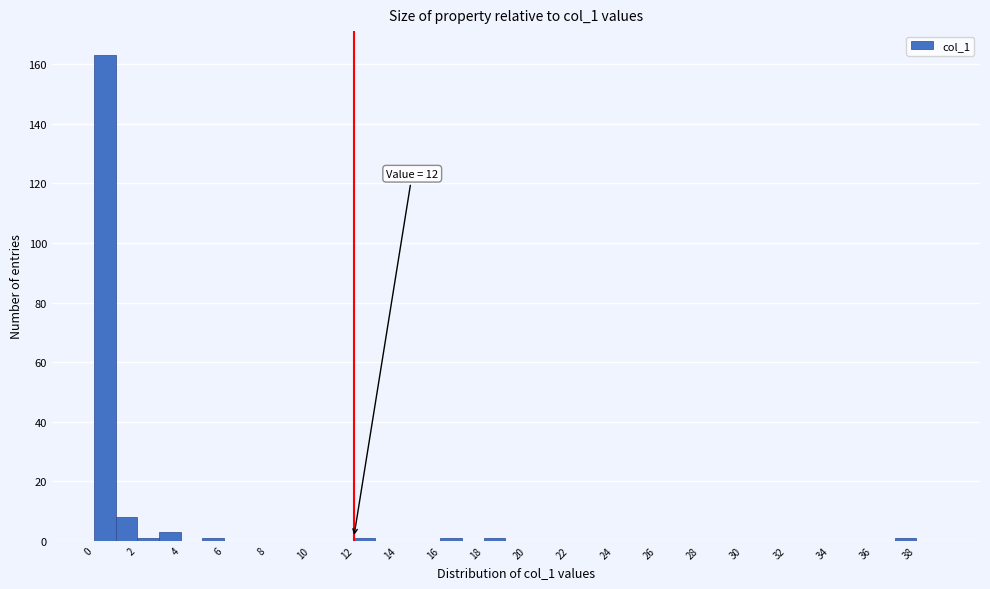

Which range on the x-axis has the tallest bar?

0 to 1